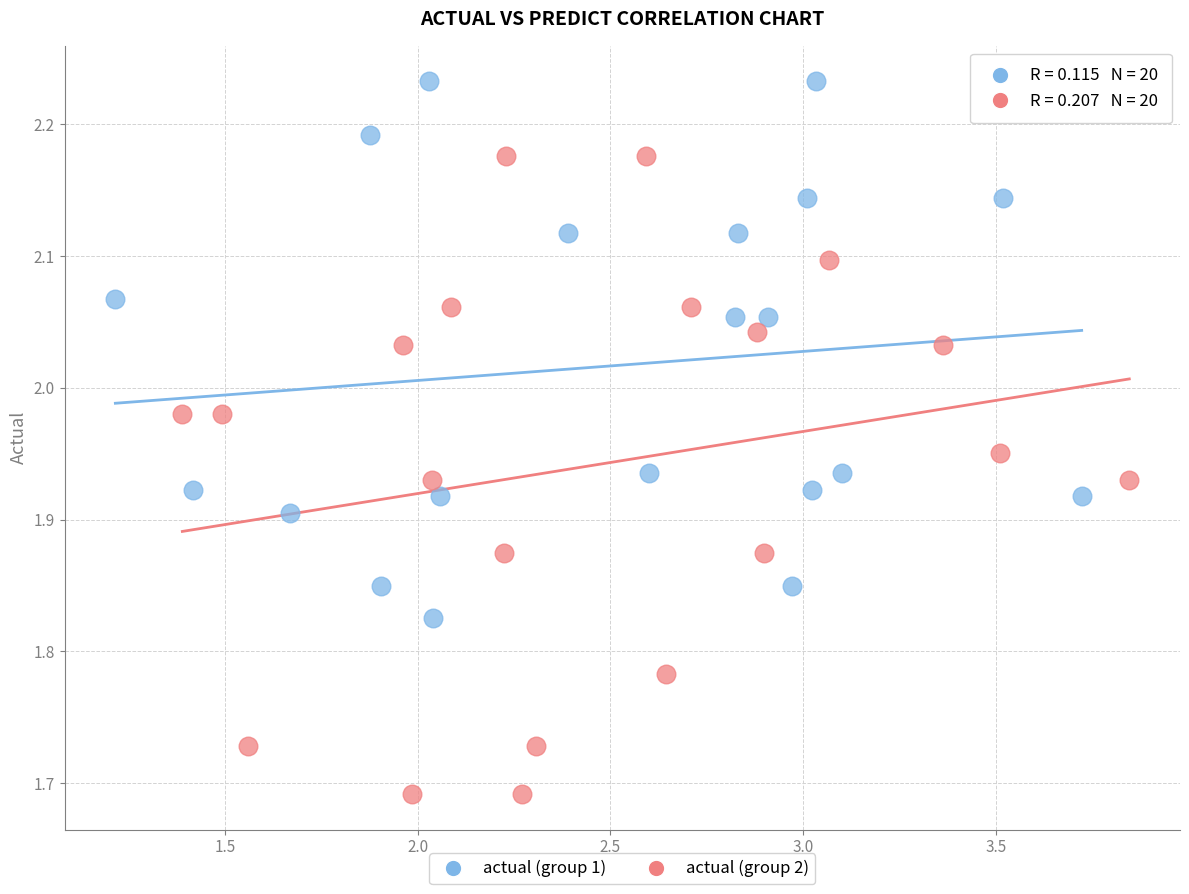

Which series contains the highest Y value?

actual (group 1)